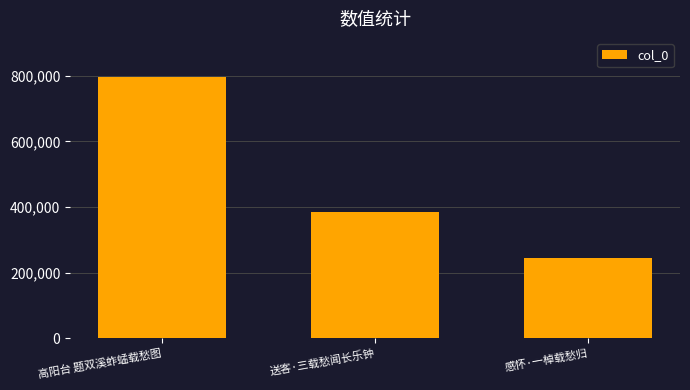

How many values are below 384618?

1